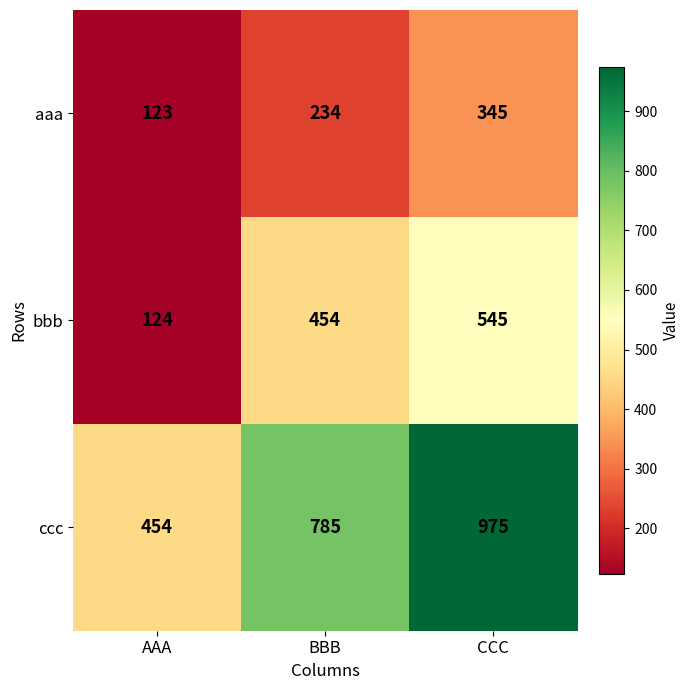

What is the minimum value for ccc?

454